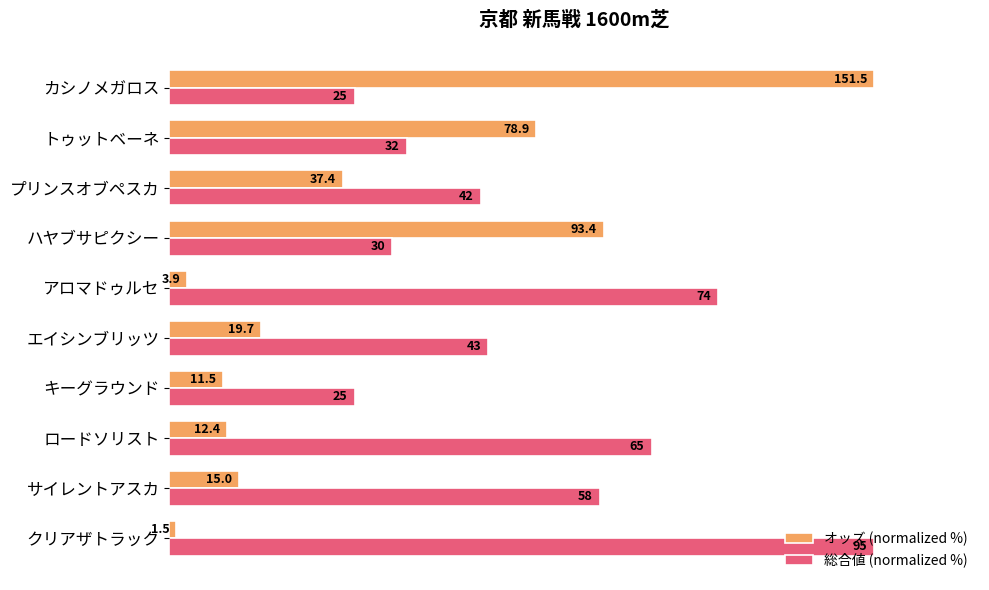

List the series in order of their peak value, highest first.

オッズ (normalized %), 総合値 (normalized %)